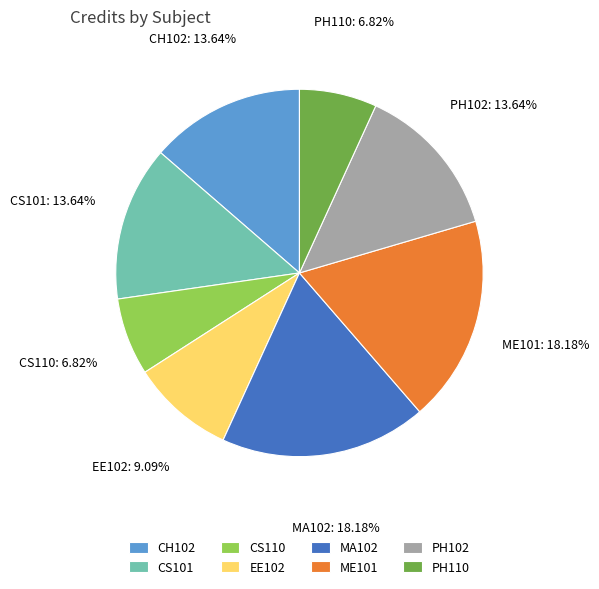

The CH102 slice represents 14% of the pie. True or false?

True